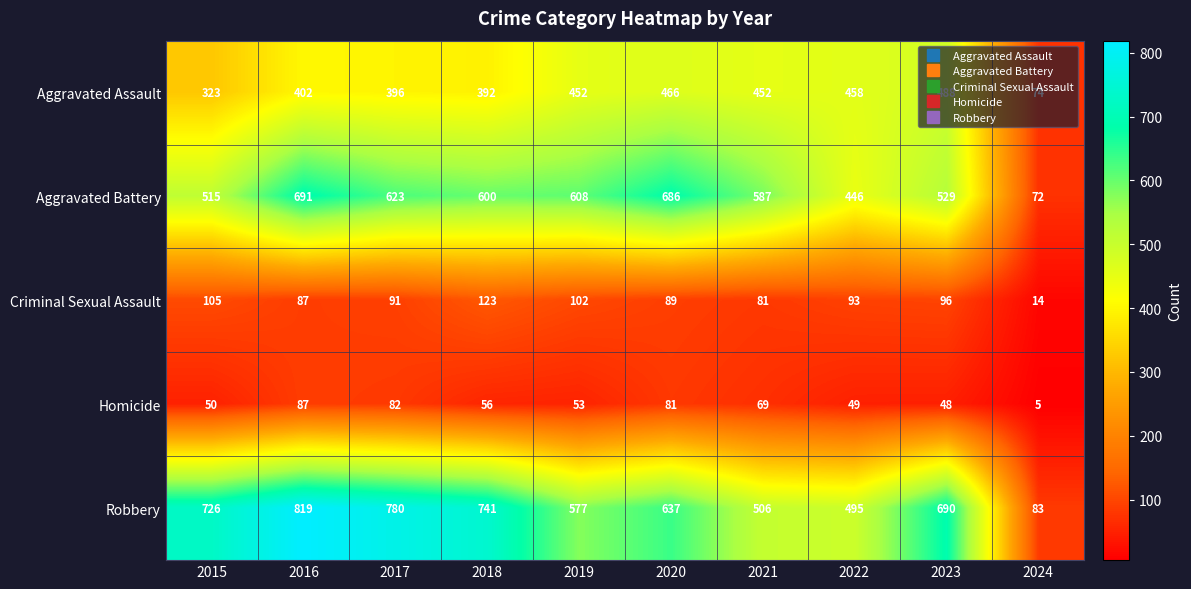

What is the sum of the Aggravated Battery values at 2015 and 2024?

587